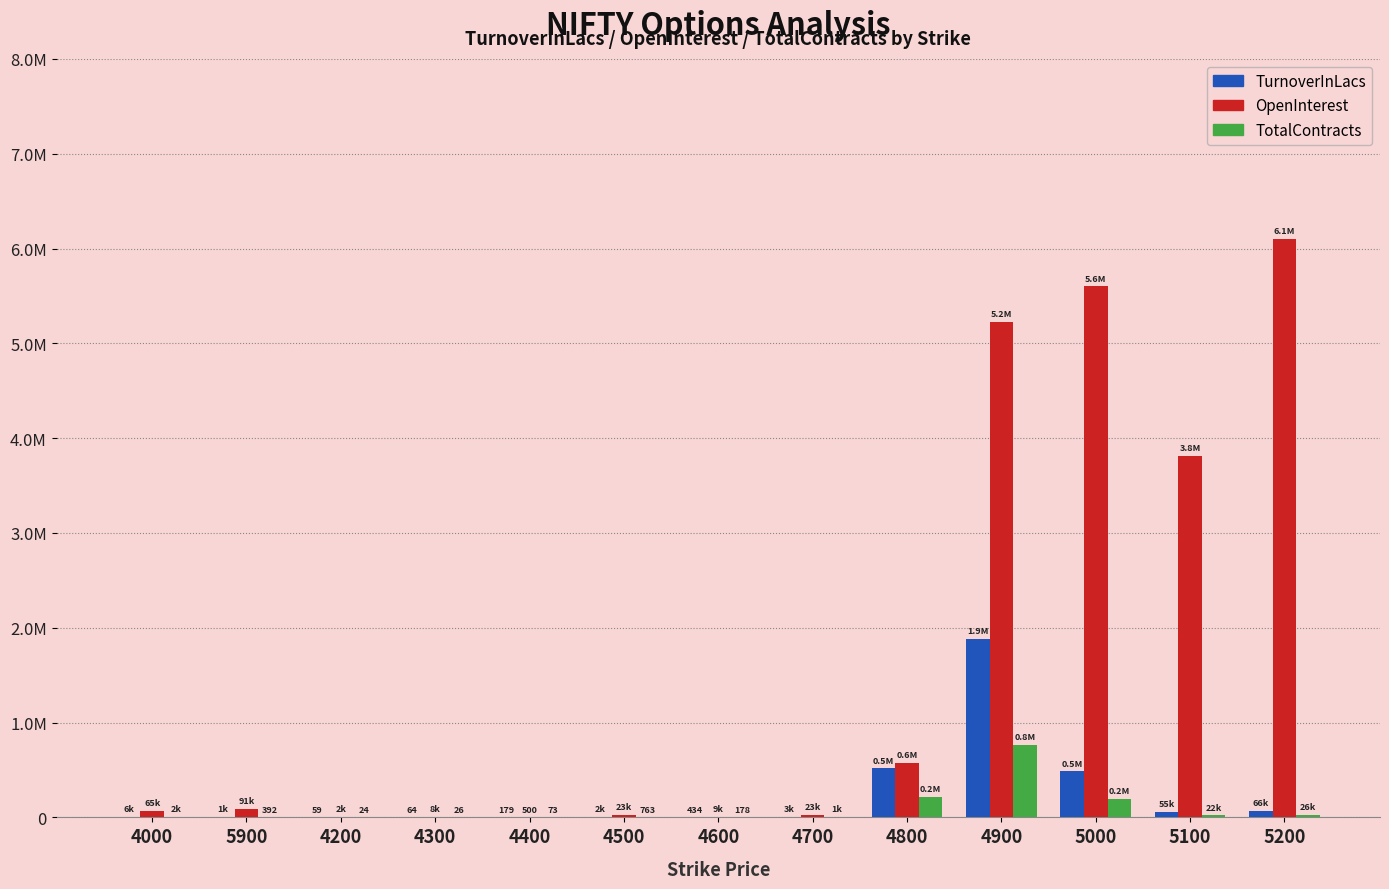

Which series has the largest total across all categories?

OpenInterest